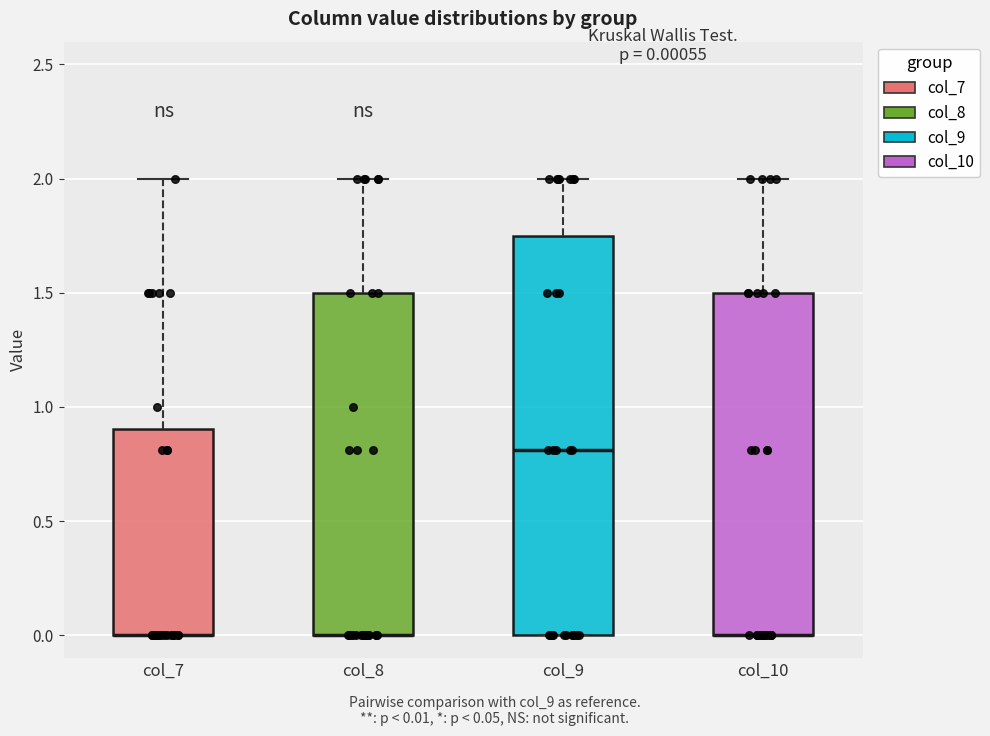

Comparing the boxes themselves (not the whiskers), which one is the tallest?

col_9